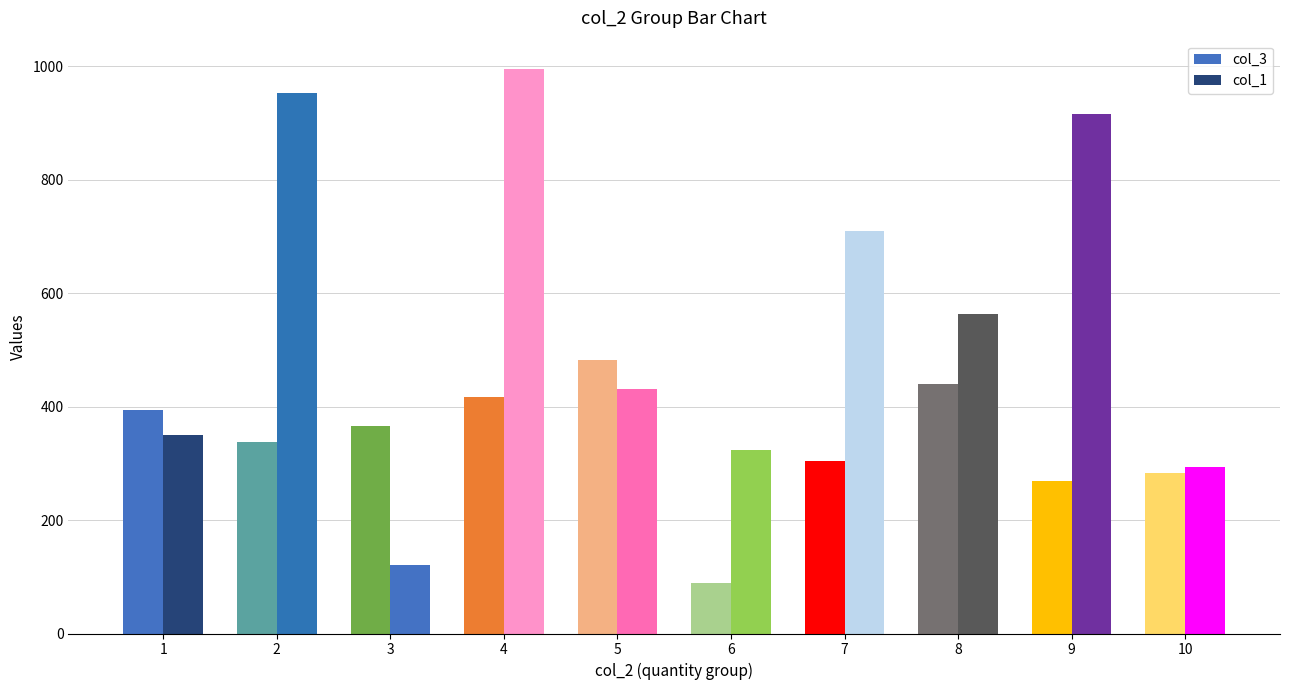

Does the chart contain any negative values?

No